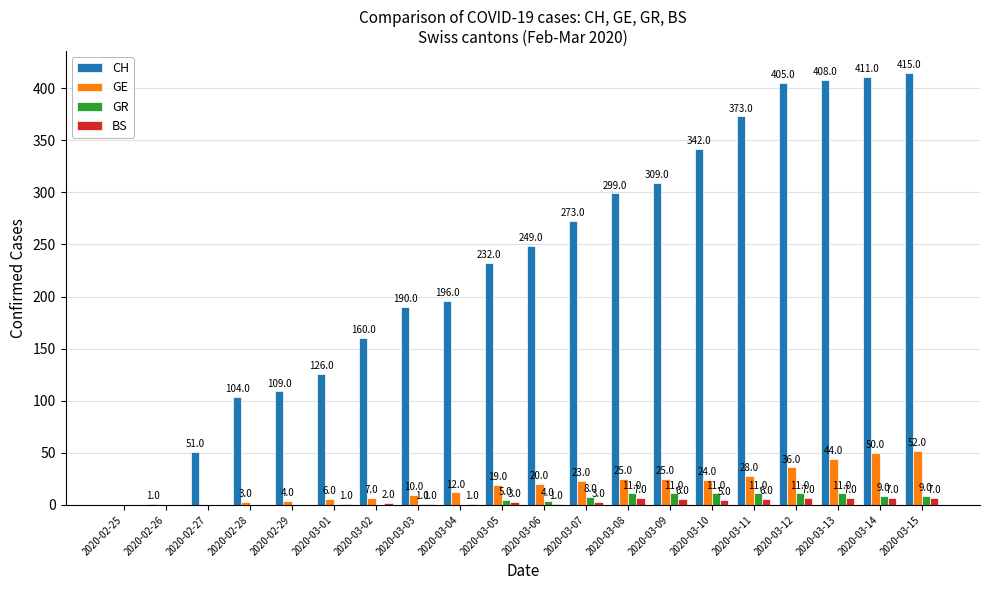

Between 2020-02-27 and 2020-03-12, which series saw the biggest shift?

CH